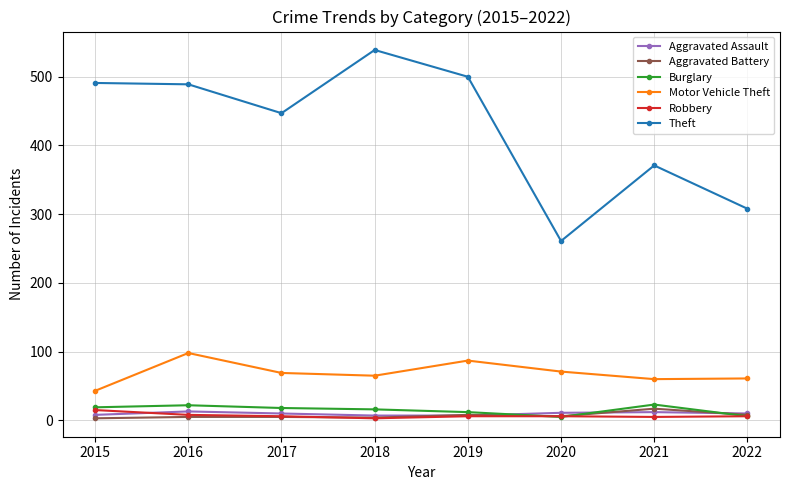

True or false: Theft and Burglary cross at least once.

False